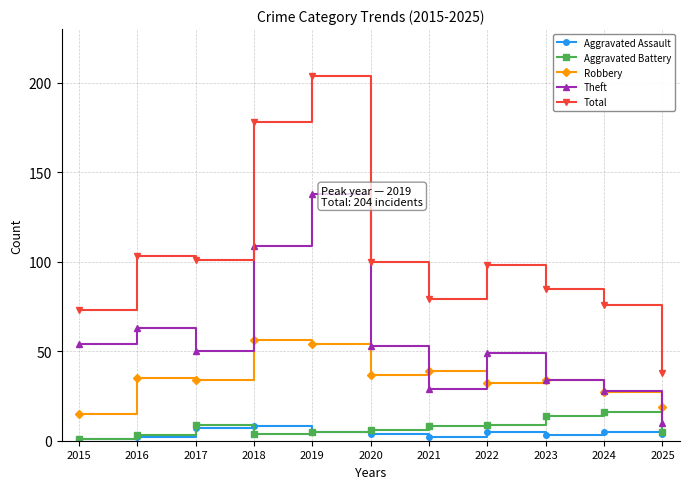

Between 2019 and 2023, which series saw the biggest shift?

Total